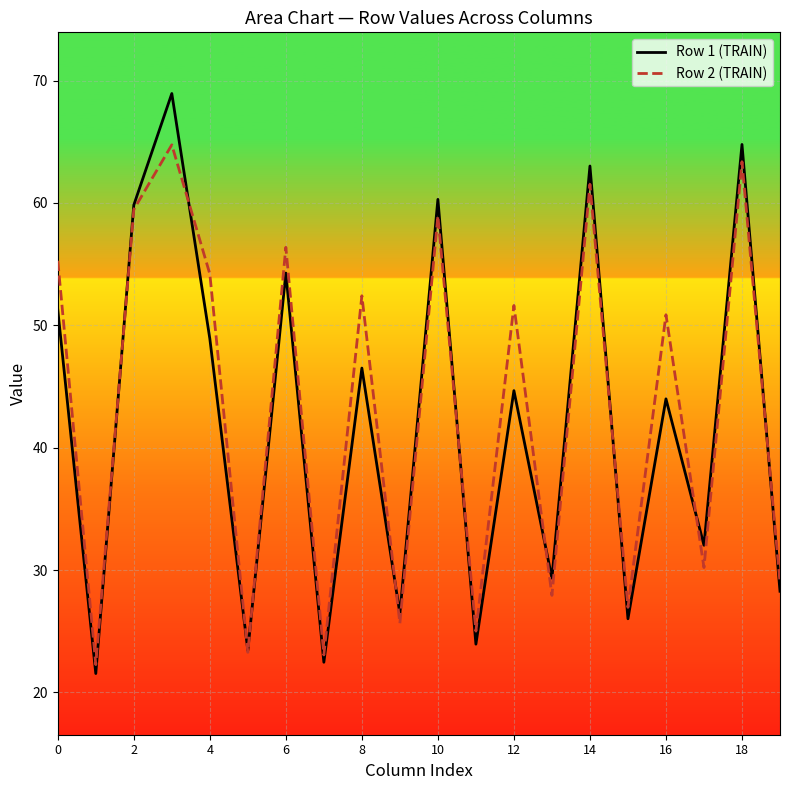

What is the maximum value for Row 1 (TRAIN)?

68.9